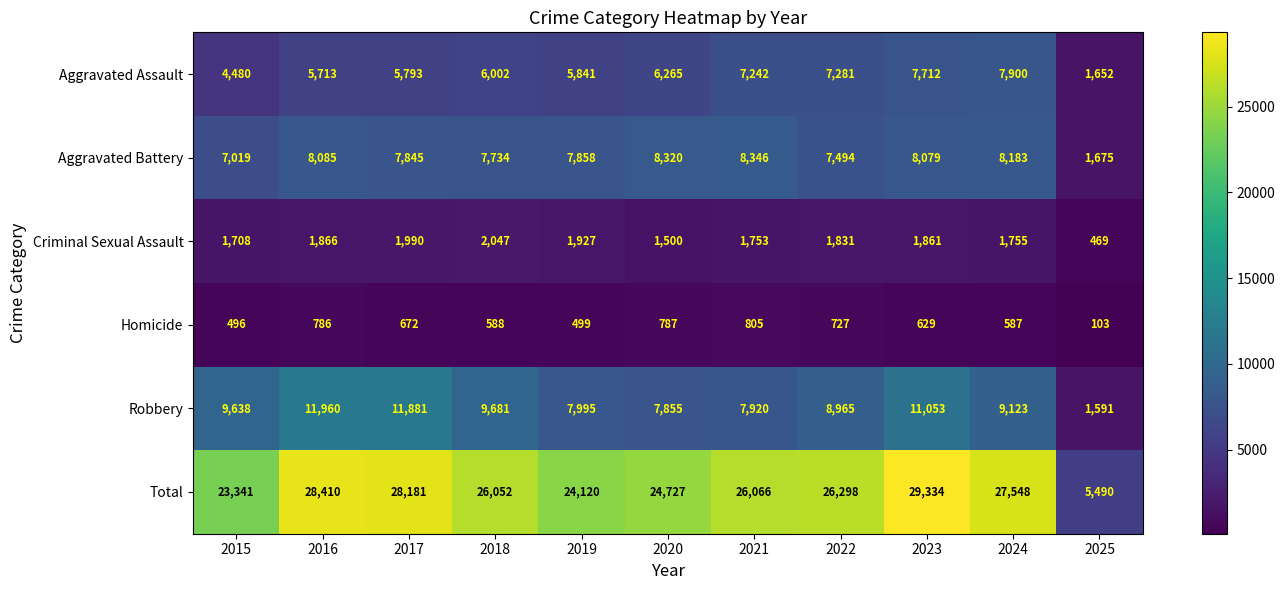

Which category has the highest value across all series?

2023